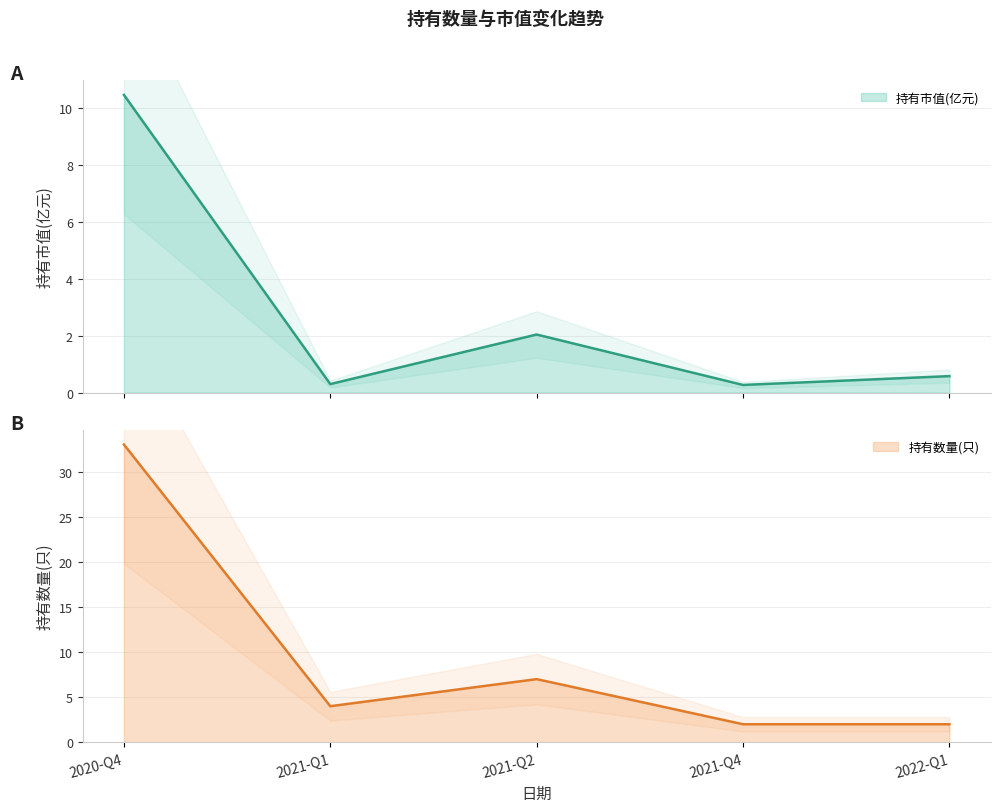

Does the chart have visible grid lines?

Yes